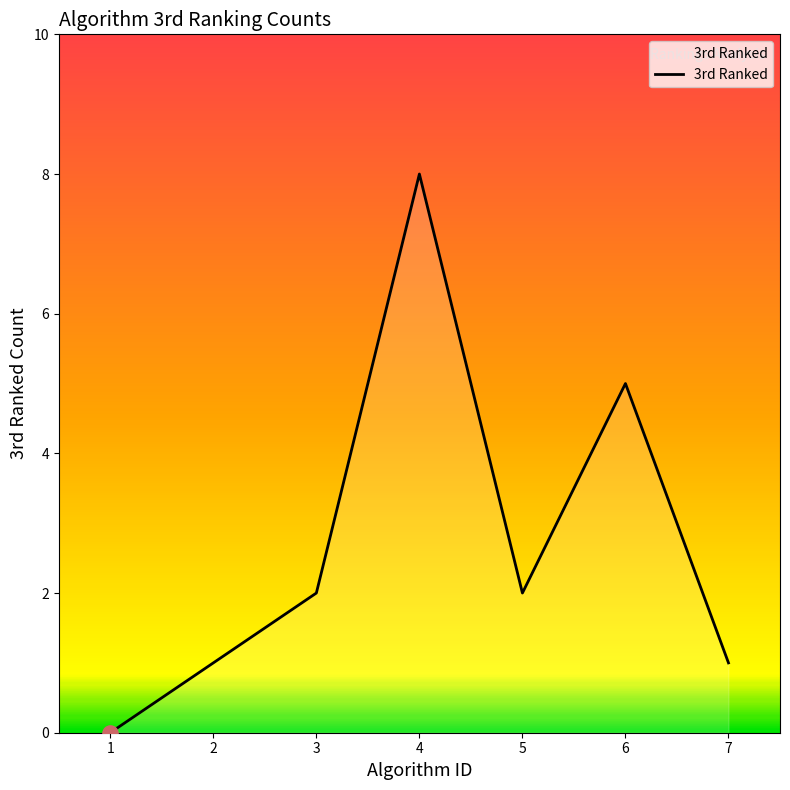

What is the change in value from 4 to 6?

-3